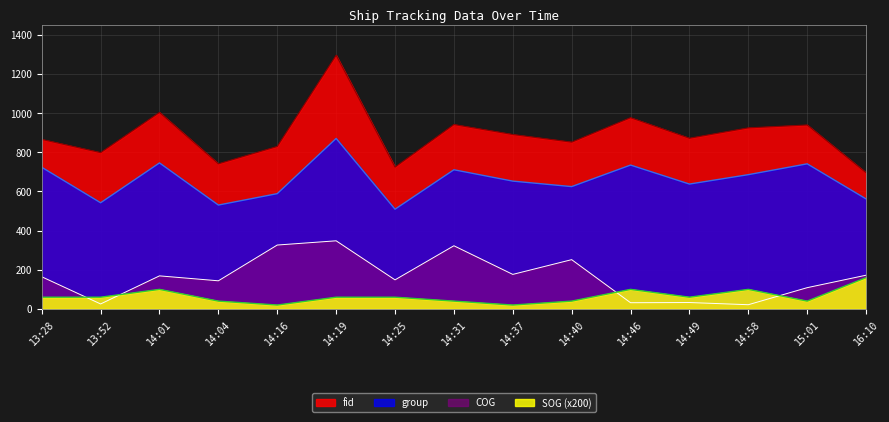

Which category has the lowest value in the SOG series?

14:16